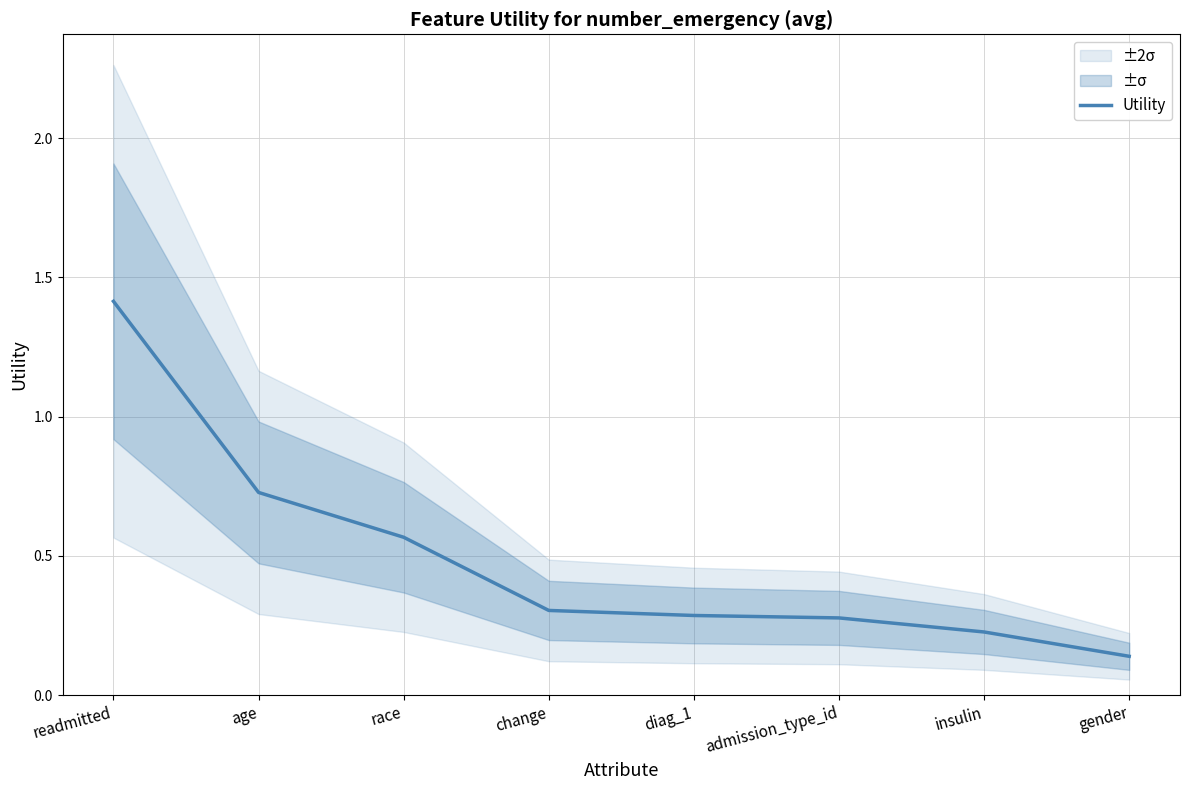

Reading left to right, transcribe all the data shown in this chart.

readmitted=1.4	age=0.7	race=0.6	change=0.3	diag_1=0.3	admission_type_id=0.3	insulin=0.2	gender=0.1